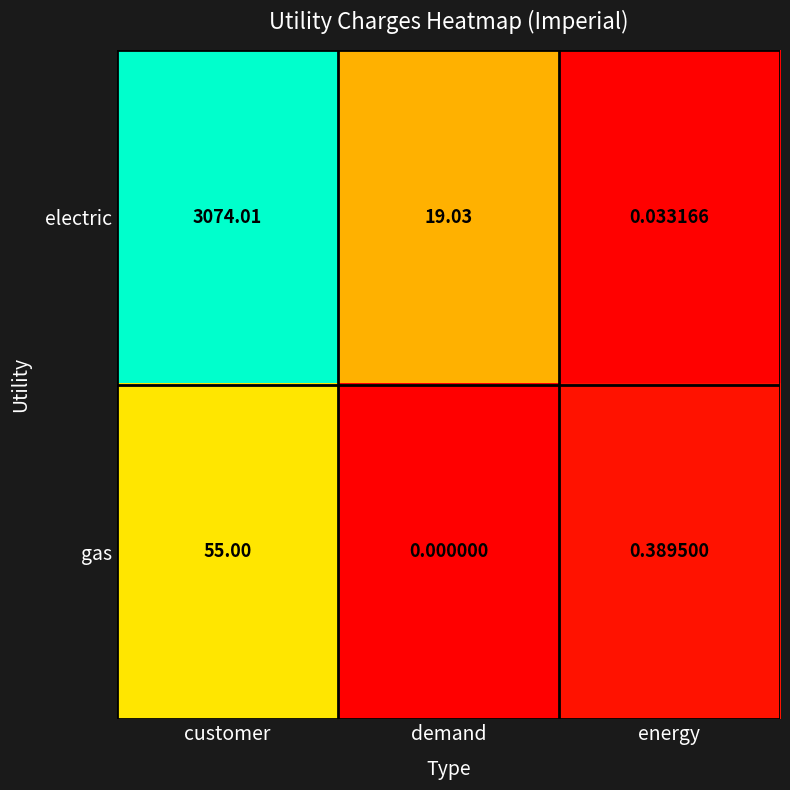

Which series has the largest total across all categories?

electric